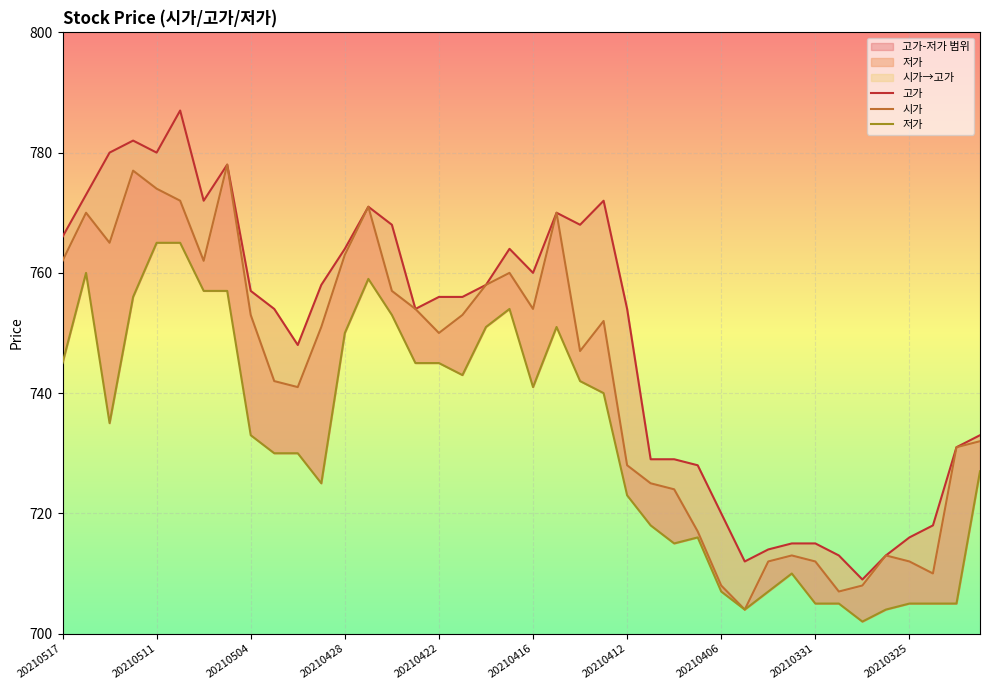

What are all the series names shown in the legend?

고가, 시가, 저가